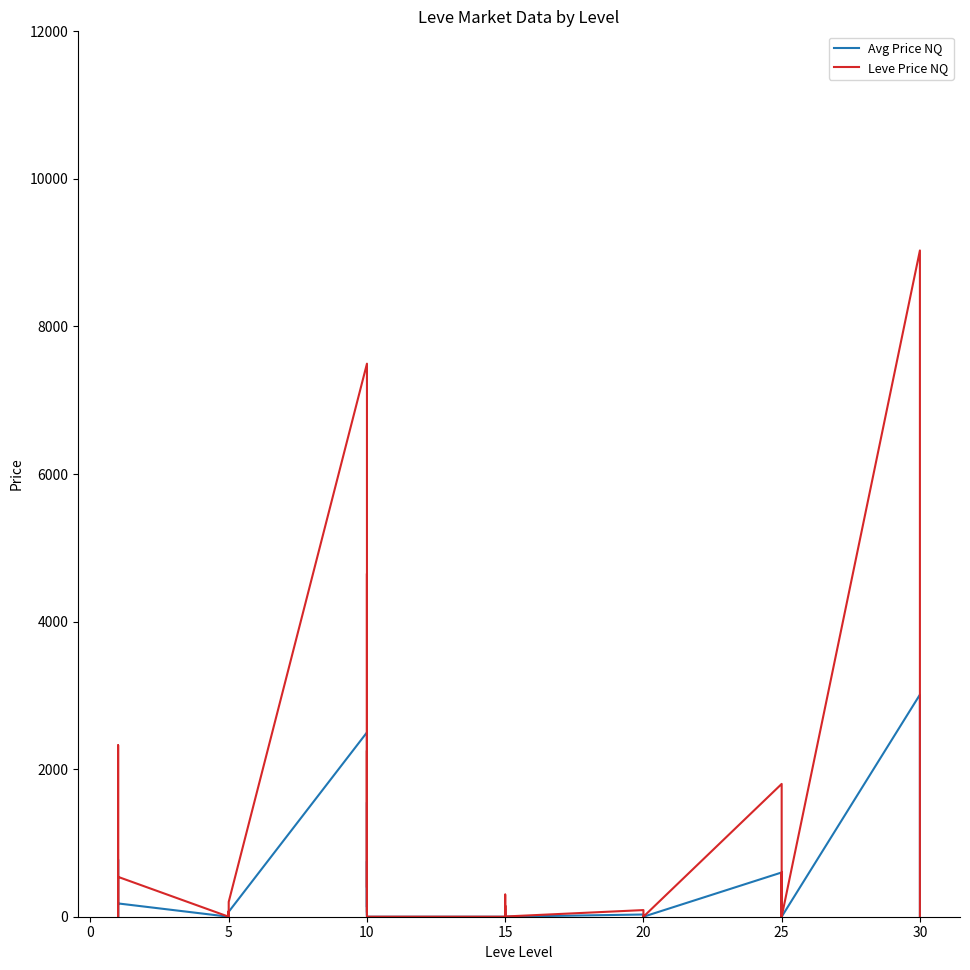

Reading left to right, what are all the values shown in this chart?

Avg Price NQ: 174.8	500.0	774.5	0.0	27.5	180.0	0.0	0.0	25.0	0.0	25.0	67.0	2498.5	19.5	750.5	132.2	1550.0	0.0	0.0	50.0	0.0	100.0	0.0	1.0	30.0	0.0	0.0	0.0	1.0	0.0	600.0	103.6	0.0	200.0	0.0	0.0	3010.0	400.0	40.0	0.0
Leve Price NQ: 169.5	1500.0	2323.5	0.0	82.5	540.0	0.0	0.0	75.0	0.0	75.0	201.0	7495.5	58.5	2251.5	396.8	4650.0	0.0	0.0	150.0	0.0	300.0	0.0	3.0	90.0	0.0	0.0	0.0	3.0	0.0	1800.0	621.6	0.0	600.0	0.0	0.0	9030.0	1200.0	160.0	0.0